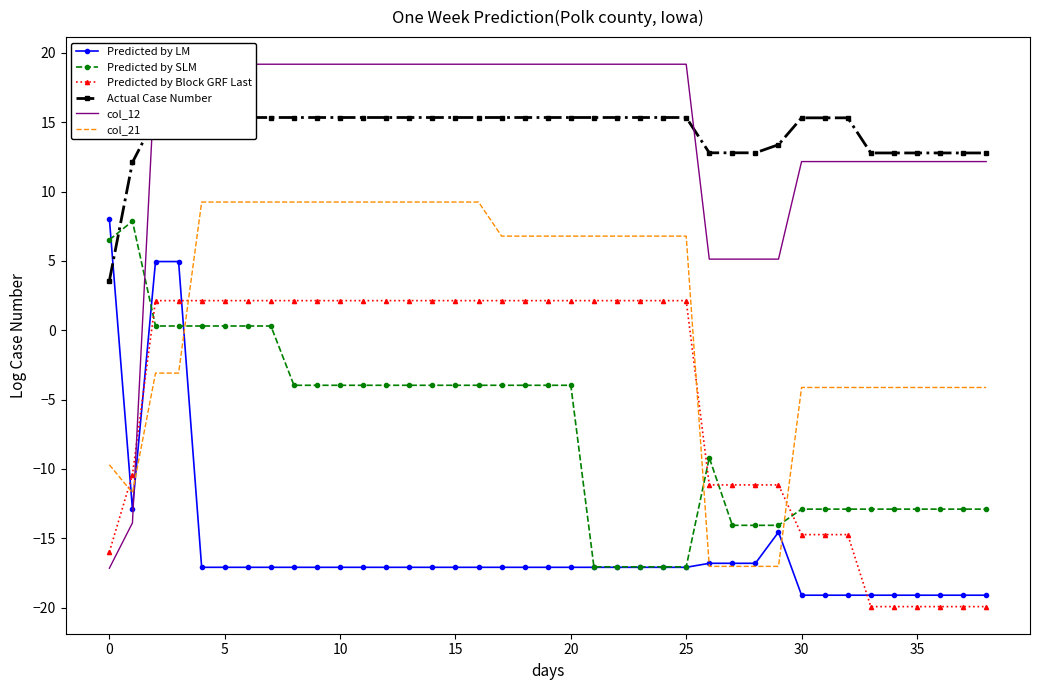

How many values in Predicted by SLM are above zero?

8